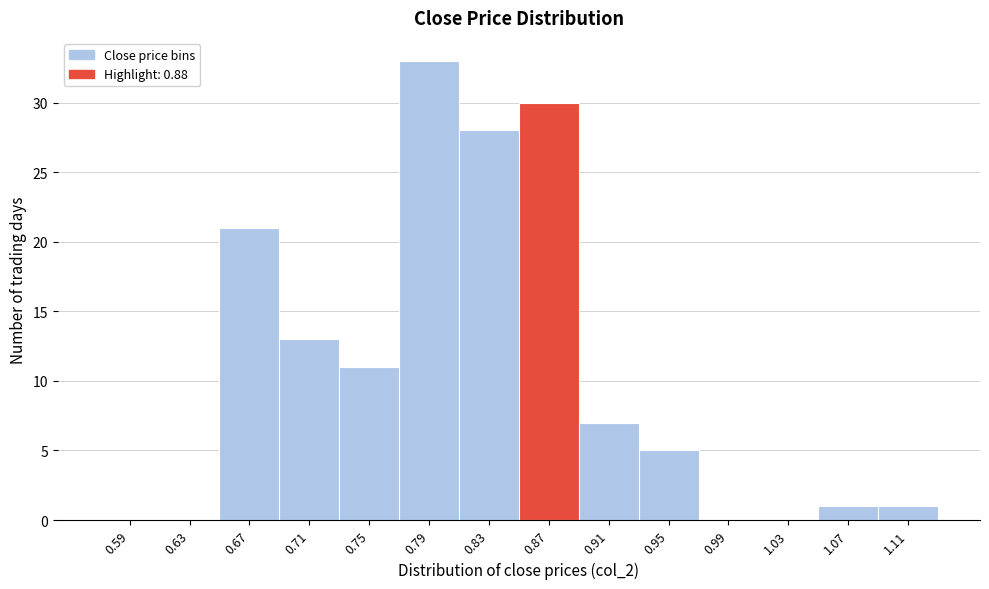

Reading right to left, extract all data points from this chart.

1.11=1	1.07=1	1.03=0	0.99=0	0.95=5	0.91=7	0.87=30	0.83=28	0.79=33	0.75=11	0.71=13	0.67=21	0.63=0	0.59=0